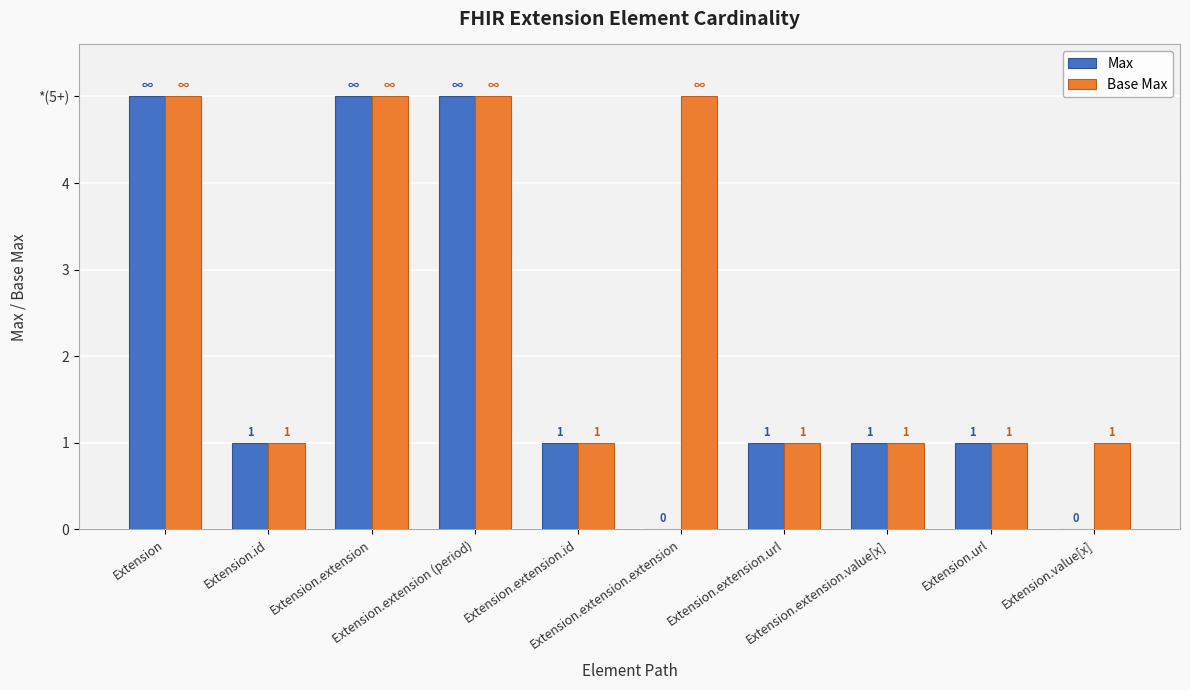

What is the total value across all series at Extension.url?

2